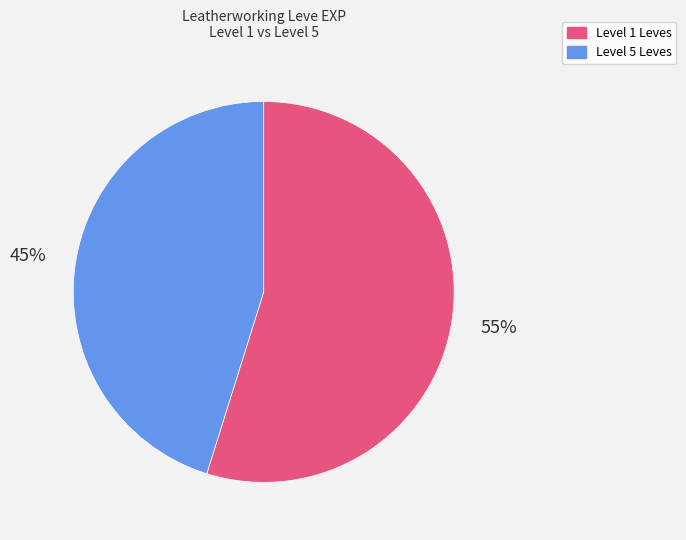

To the nearest percent, what is the average slice percentage?

50%